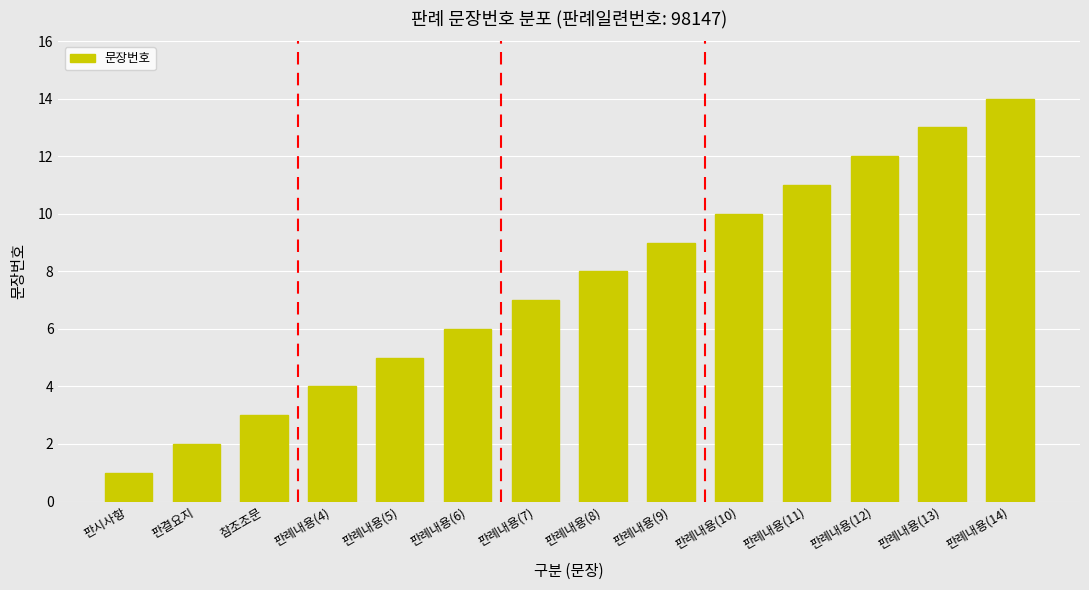

At which category does the chart reach its peak across all series?

판례내용(14)